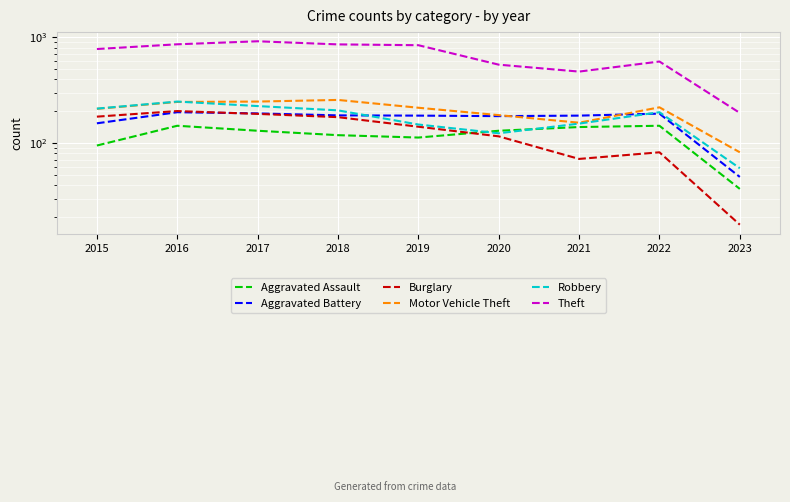

Which has a higher value, 2019 or 2017?

2017